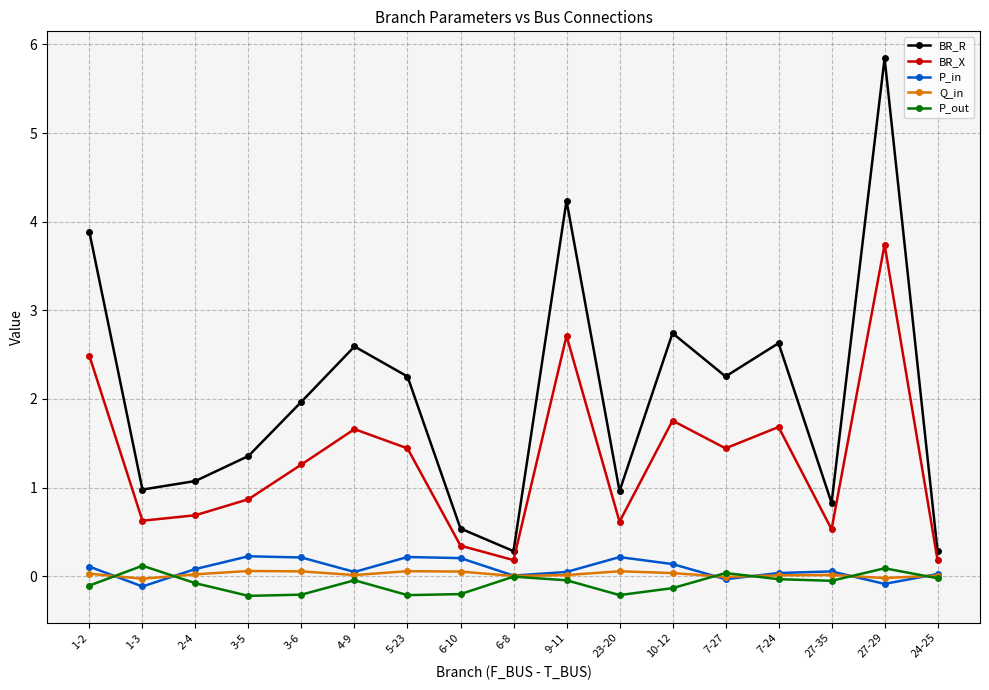

Which series has the widest spread of values?

BR_R